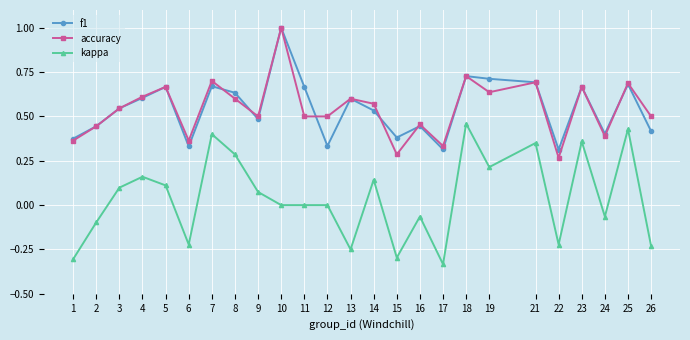

True or false: kappa and f1 intersect in this chart.

False